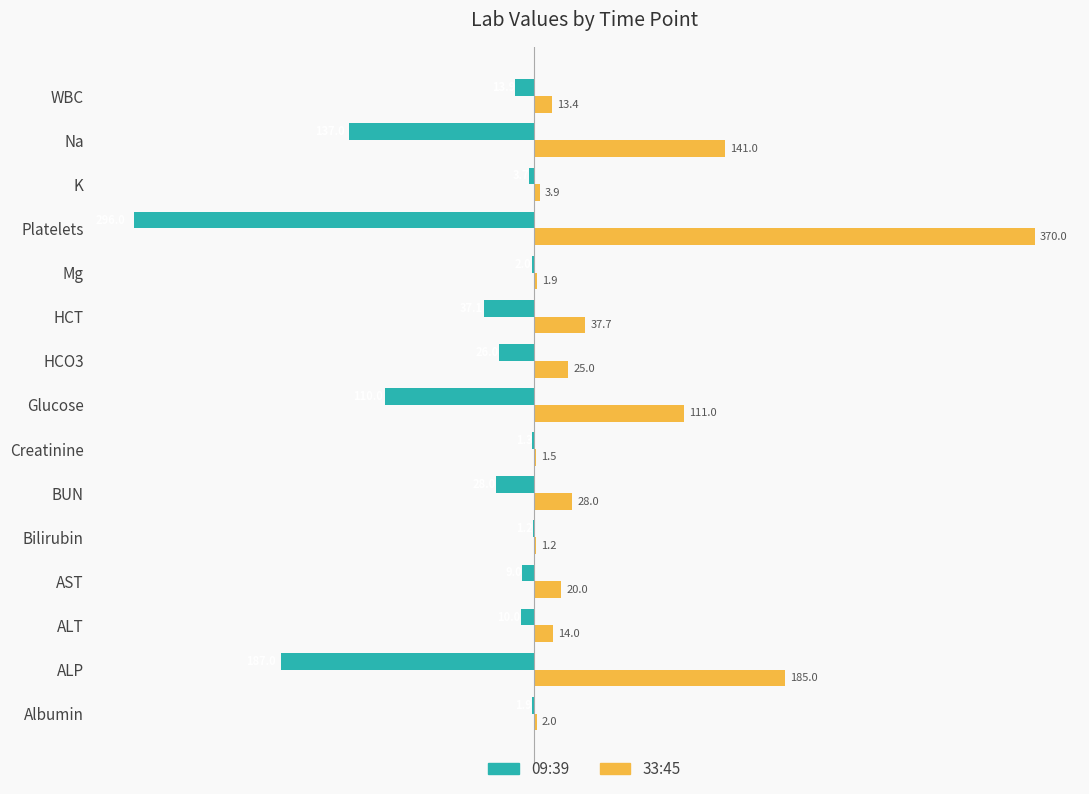

How many series are shown in this chart?

2